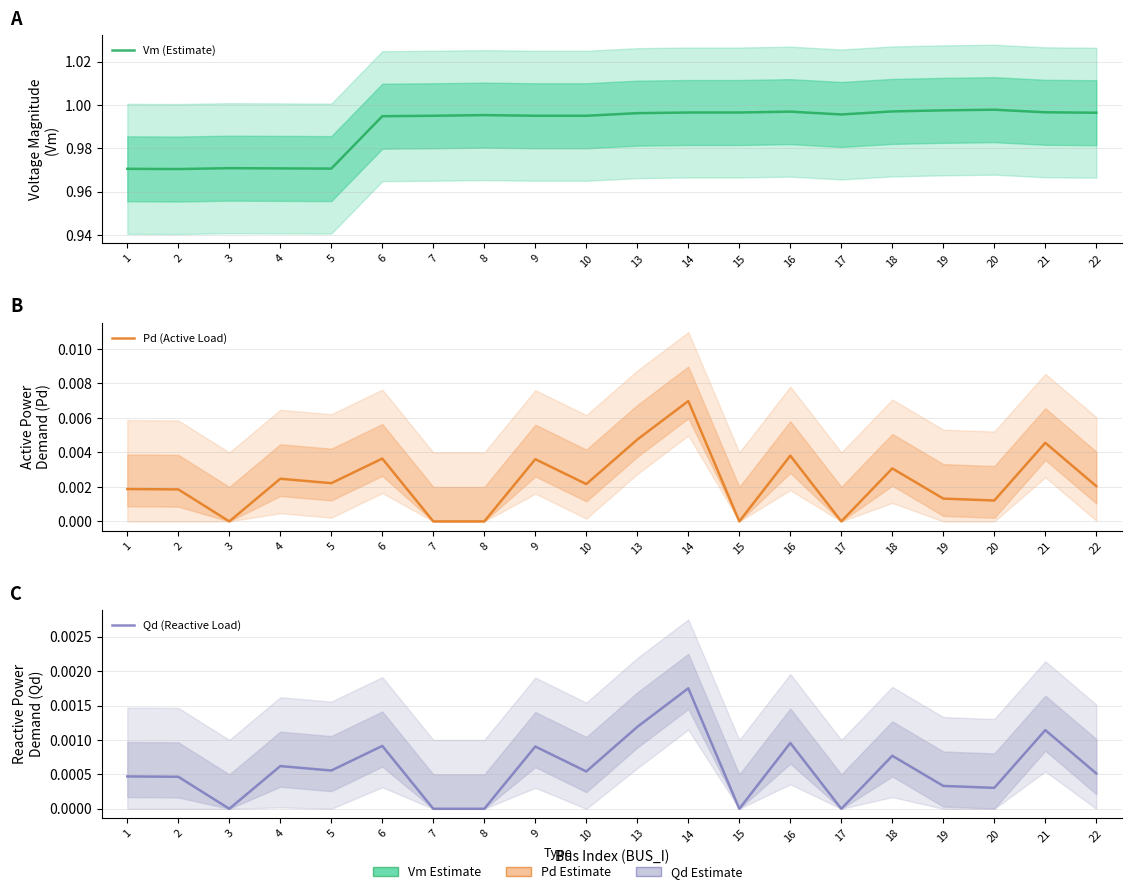

What is the value of the Vm (Estimate) point at the 16th from the left?

1.0